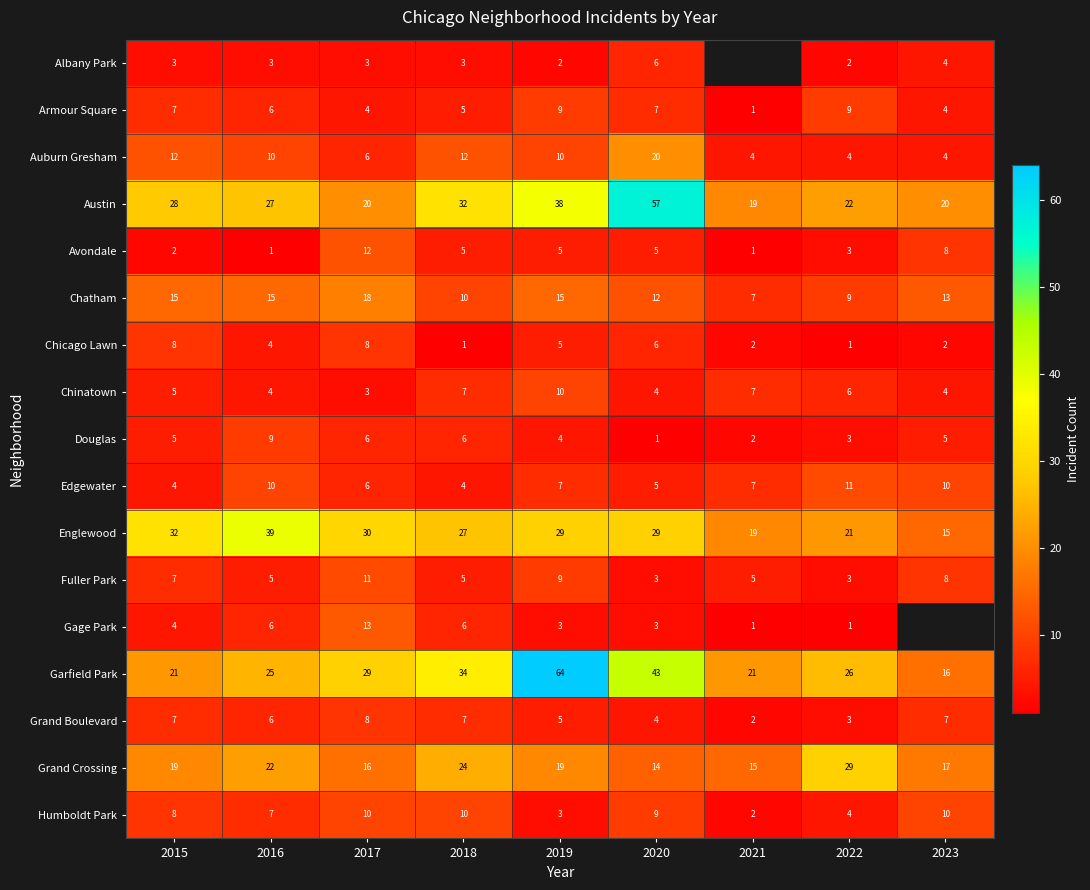

Between 2017 and 2020, which series saw the biggest shift?

Austin